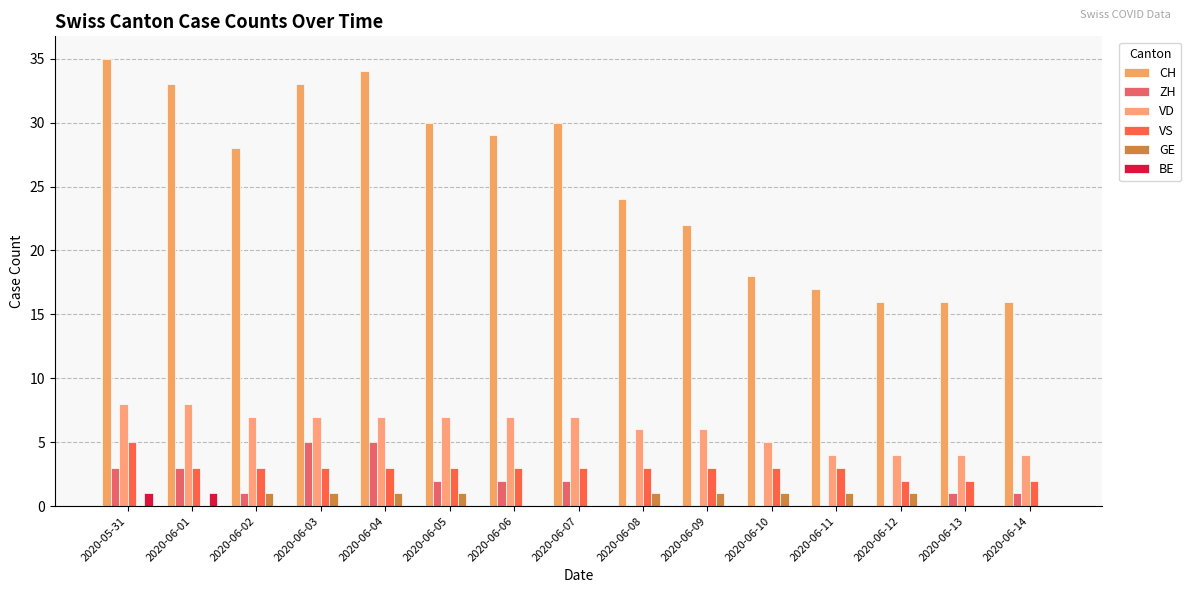

What are all the series names shown in the legend?

CH, ZH, VD, VS, GE, BE